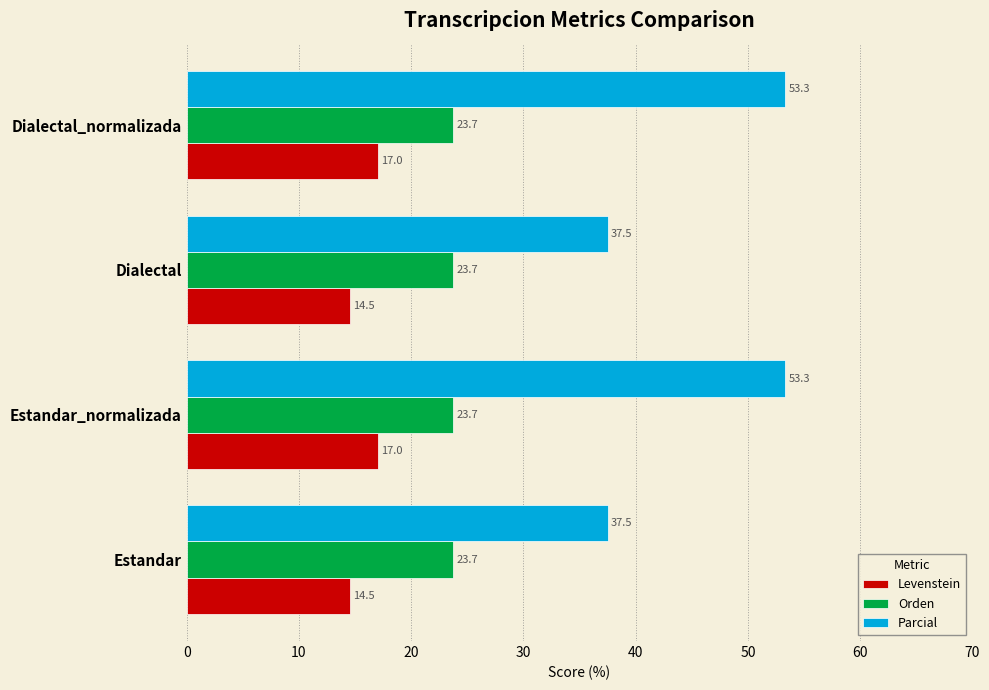

At how many categories does at least one series exceed 32?

4